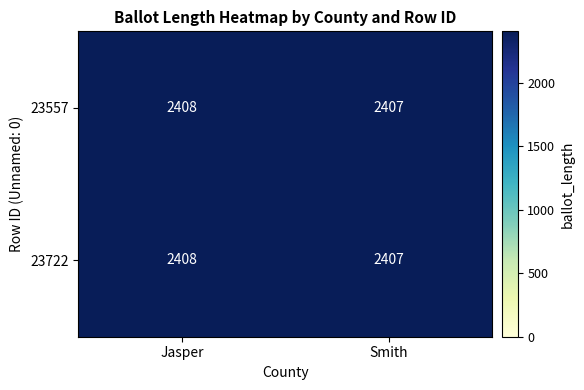

What is the average value of the 23557 series?

2408